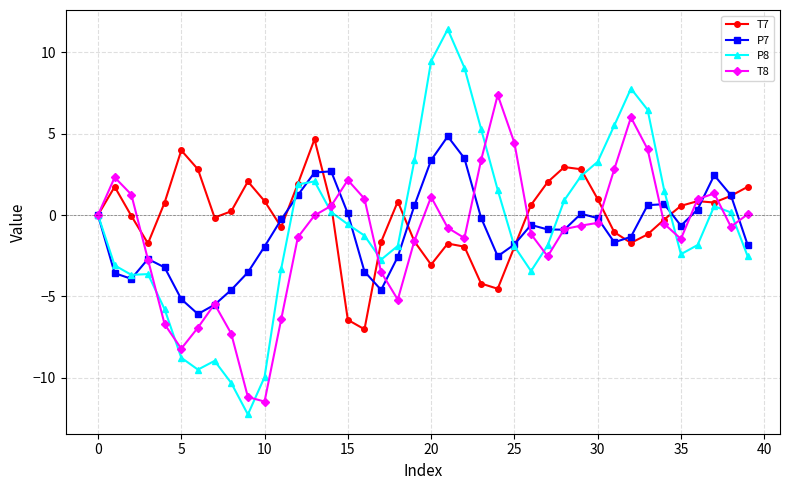

What is the difference between the maximum and second lowest values in the T7 series?

11.1